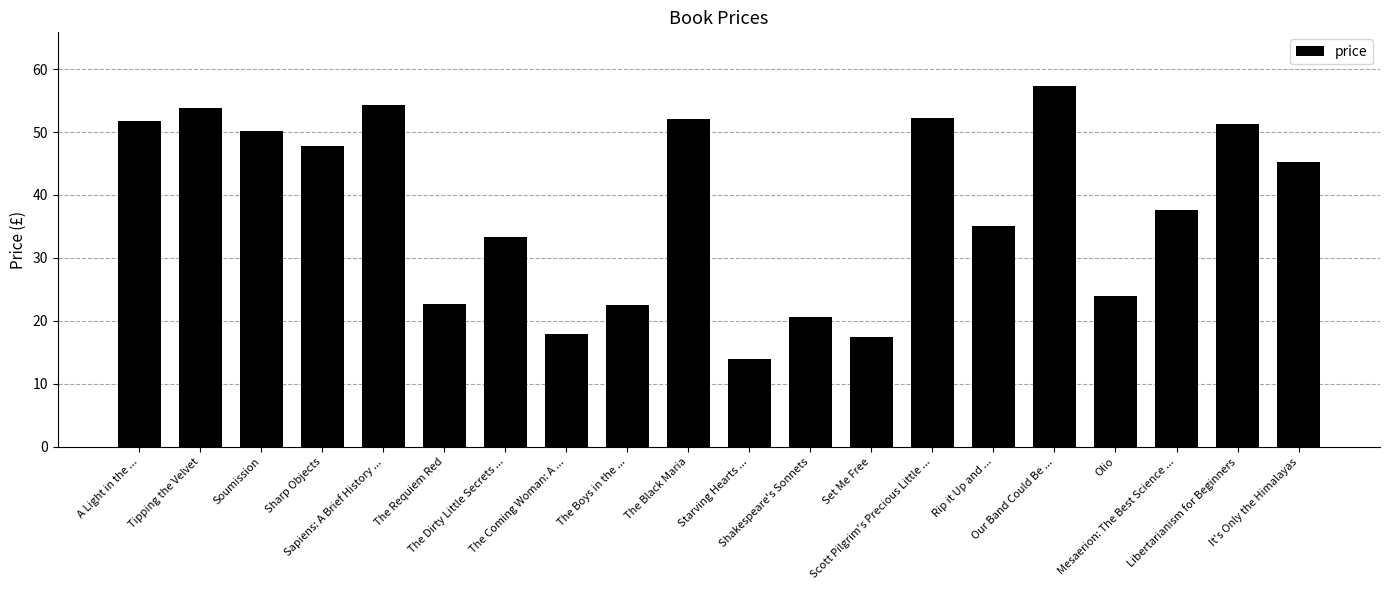

The chart shows a value of 51.8 at A Light in the .... True or false?

True